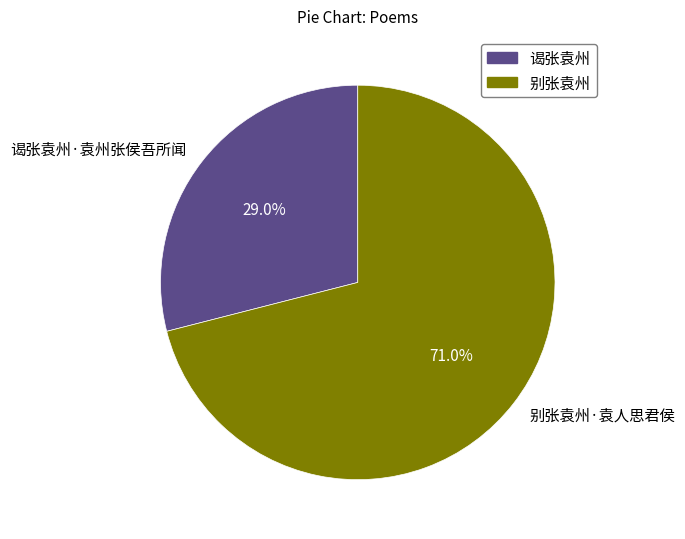

Rank the categories by value from lowest to highest.

谒张袁州, 别张袁州